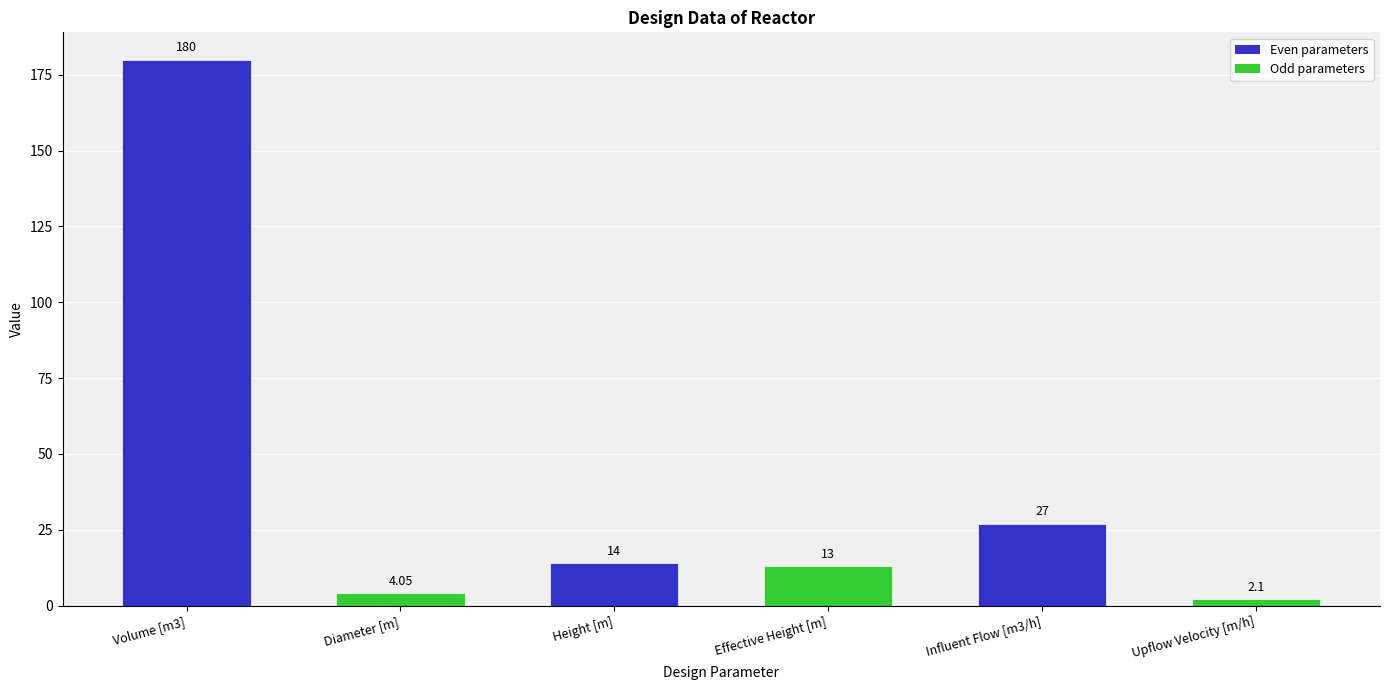

Which has a higher value, Effective Height [m] or Height [m]?

Height [m]